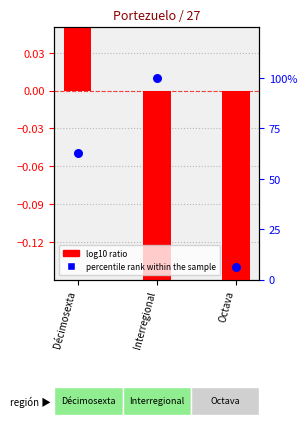

What are all the series names shown in the legend?

log10 ratio, percentile rank within the sample